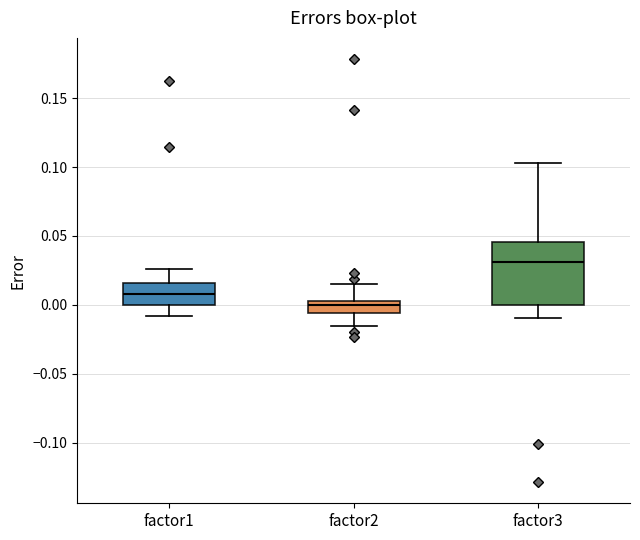

Reading left to right, transcribe this box plot: for each box, give where its median line is, the range the box spans, and where its two whiskers end, as read against the y-axis. The values are not printed on the chart, so give them approximately, as read against the axis.

factor1: median 0.010, box 0.000 to 0.015, whiskers -0.010 to 0.025
factor2: median 0.000, box -0.005 to 0.005, whiskers -0.015 to 0.015
factor3: median 0.030, box 0.000 to 0.045, whiskers -0.010 to 0.105